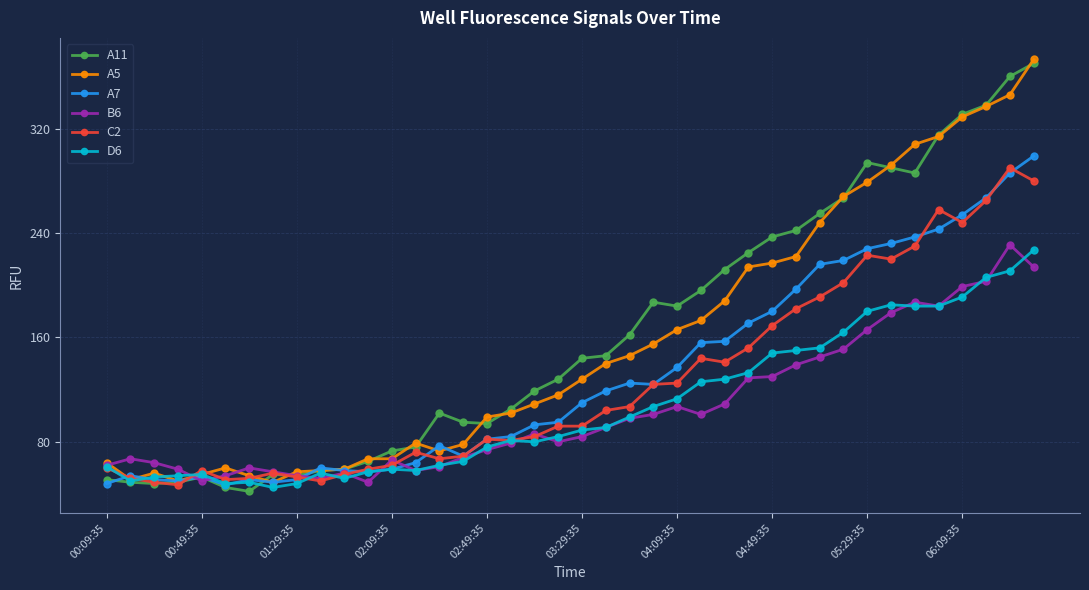

Which series ends up on top after the final intersection of B6 and A5?

A5